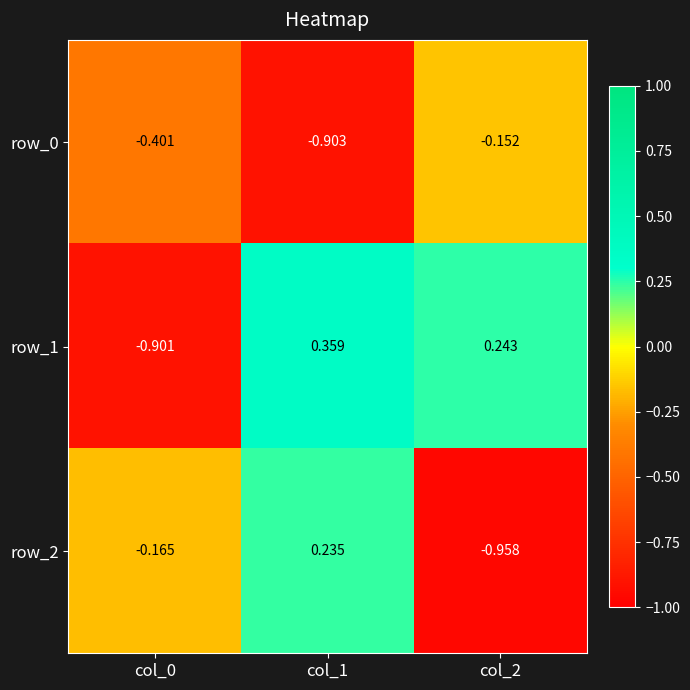

Is the value of row_2 at col_1 greater than the value of row_1 at col_1?

No